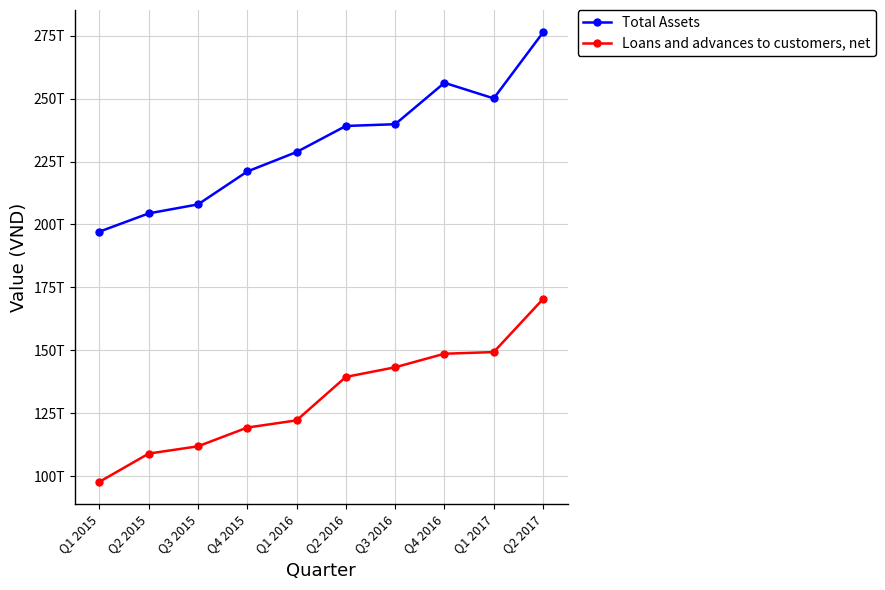

What position from the right is Q3 2015?

8